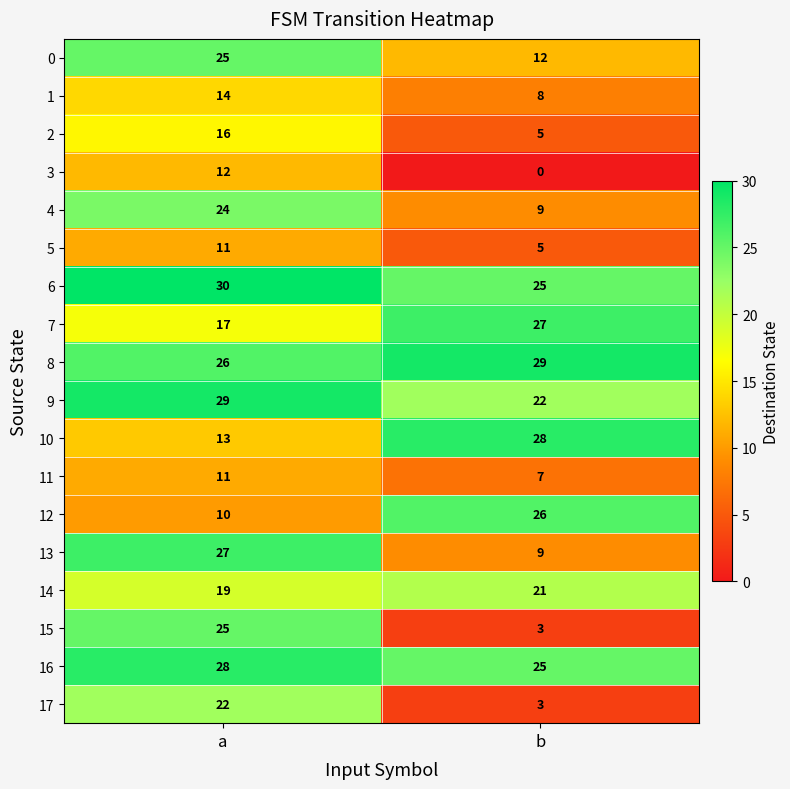

What is the greatest value displayed?

30